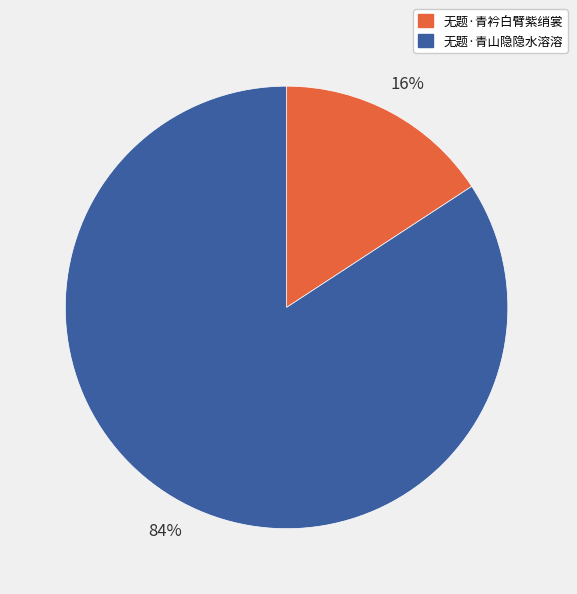

Which slice is the largest?

无题·青山隐隐水溶溶